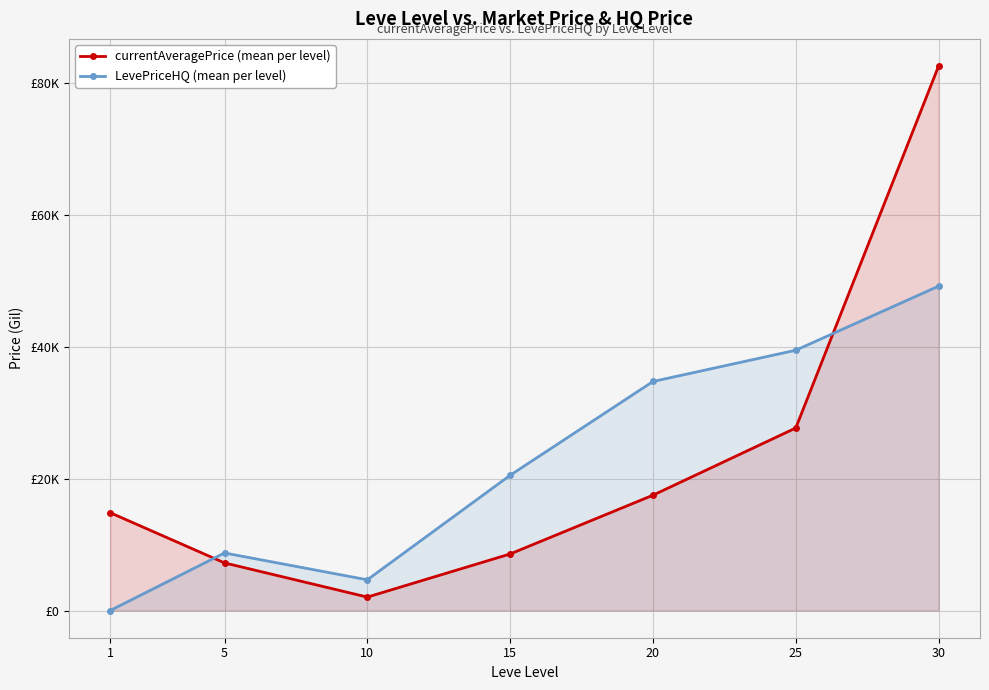

List the series in order of their overall mean, lowest first.

LevePriceHQ (mean per level), currentAveragePrice (mean per level)